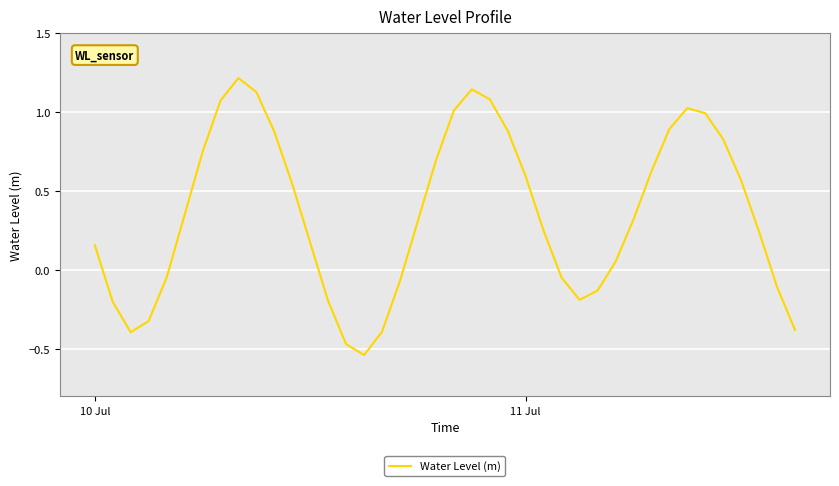

What is the greatest value displayed?

1.2